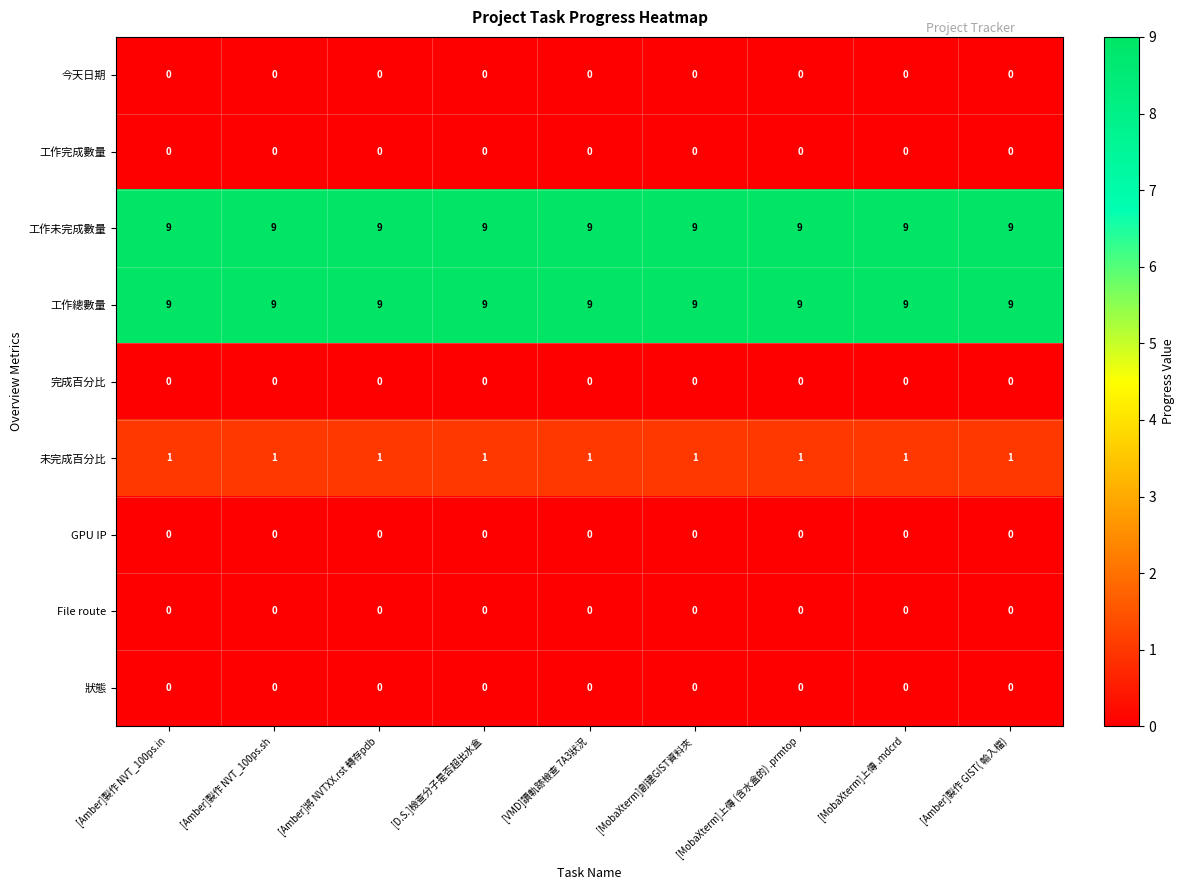

At how many categories does at least one series exceed 1?

9